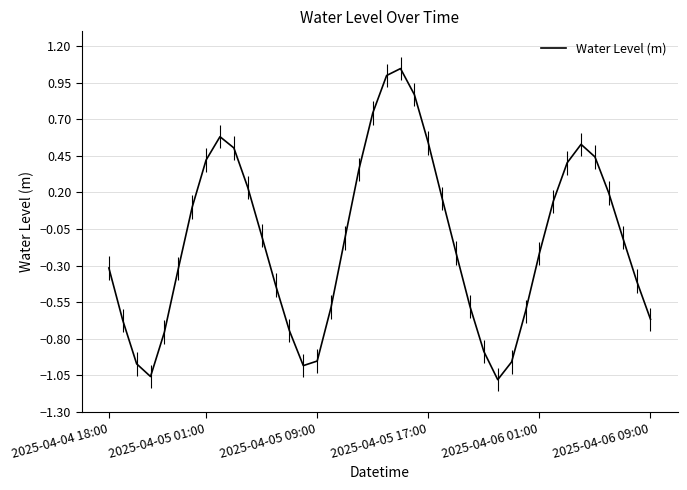

What is the difference between the maximum and minimum values?

2.1